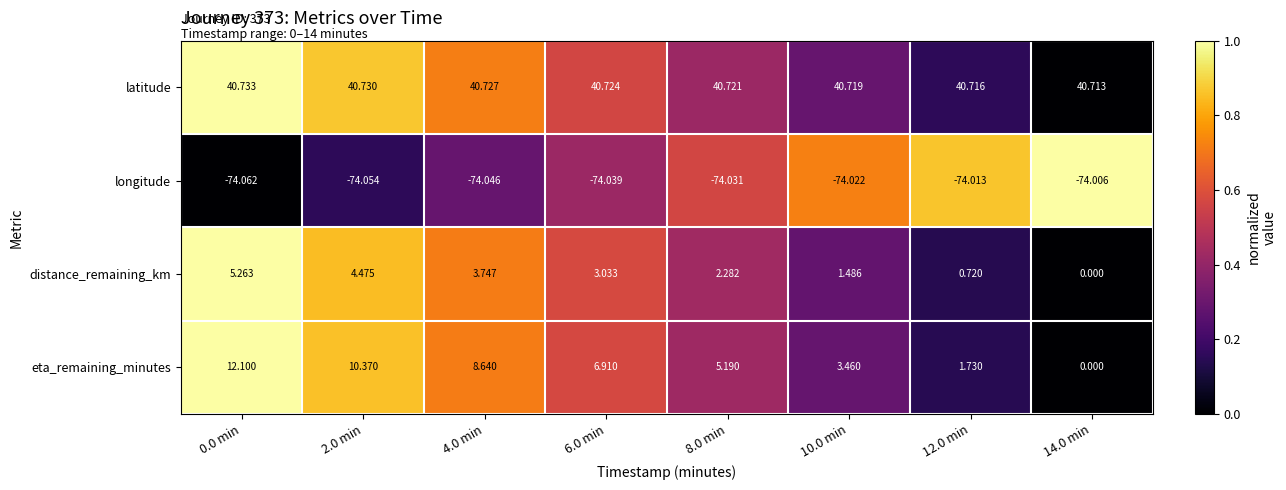

Which series has the widest spread of values?

eta_remaining_minutes